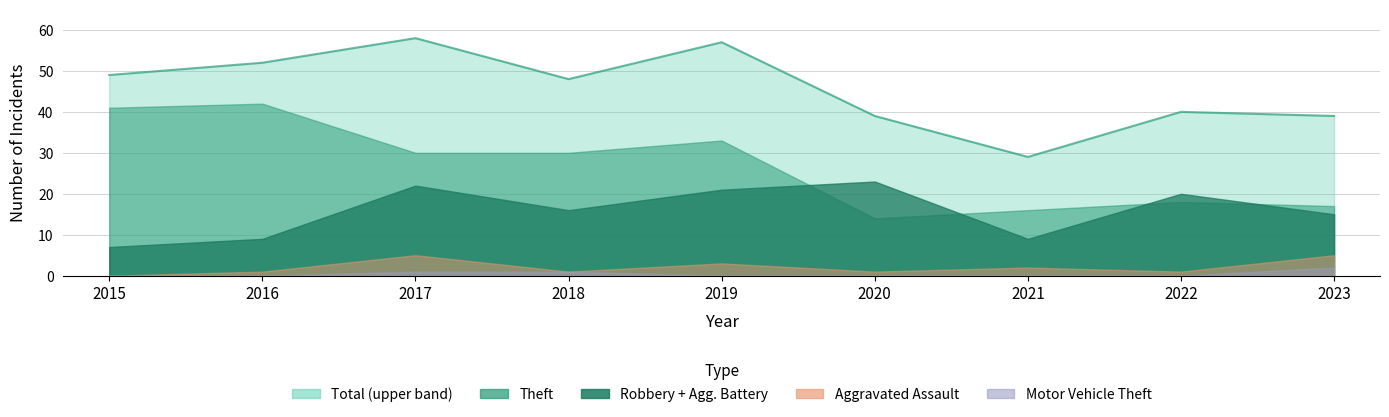

How many values in the Total series exceed 48?

4